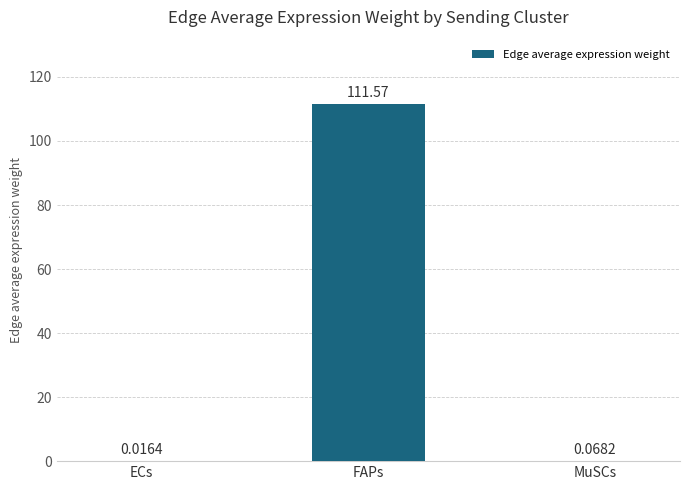

At which label is the value closest to 55?

MuSCs